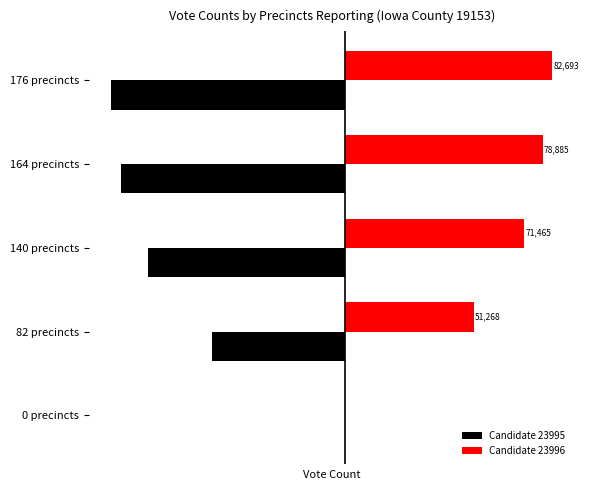

At which category does the chart reach its peak across all series?

176 precincts